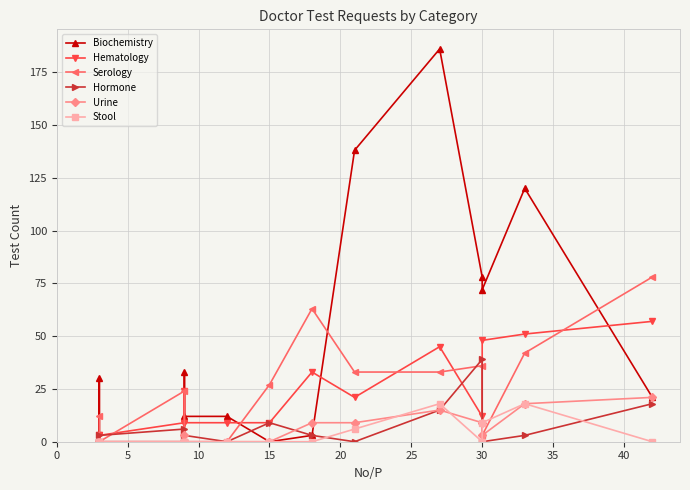

True or false: Stool and Hematology intersect in this chart.

False